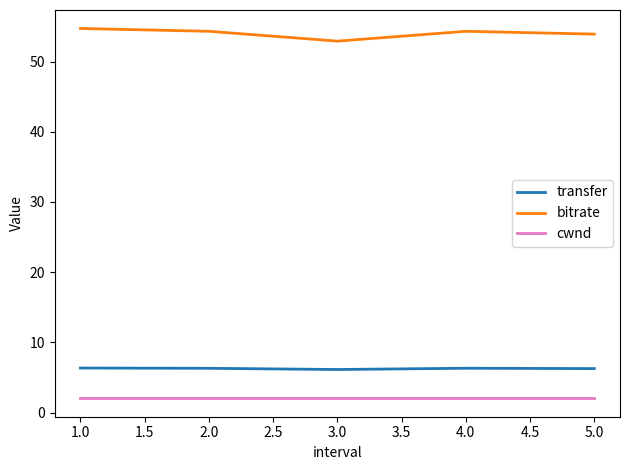

True or false: bitrate and transfer cross at least once.

False